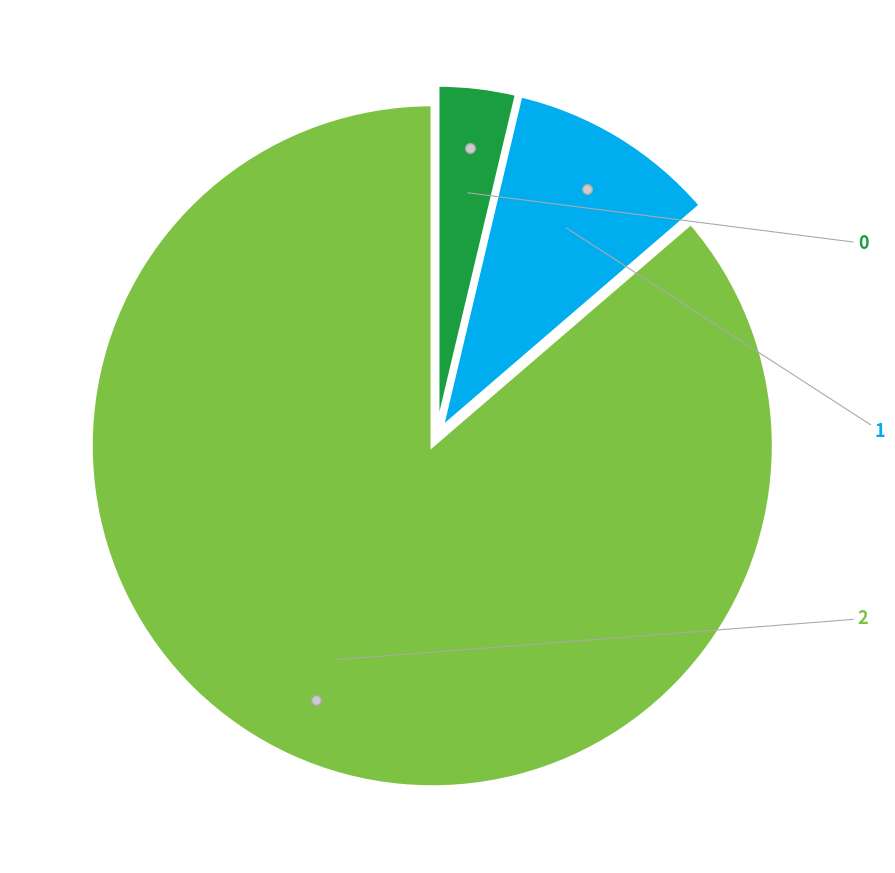

How many slices are in this pie chart?

3